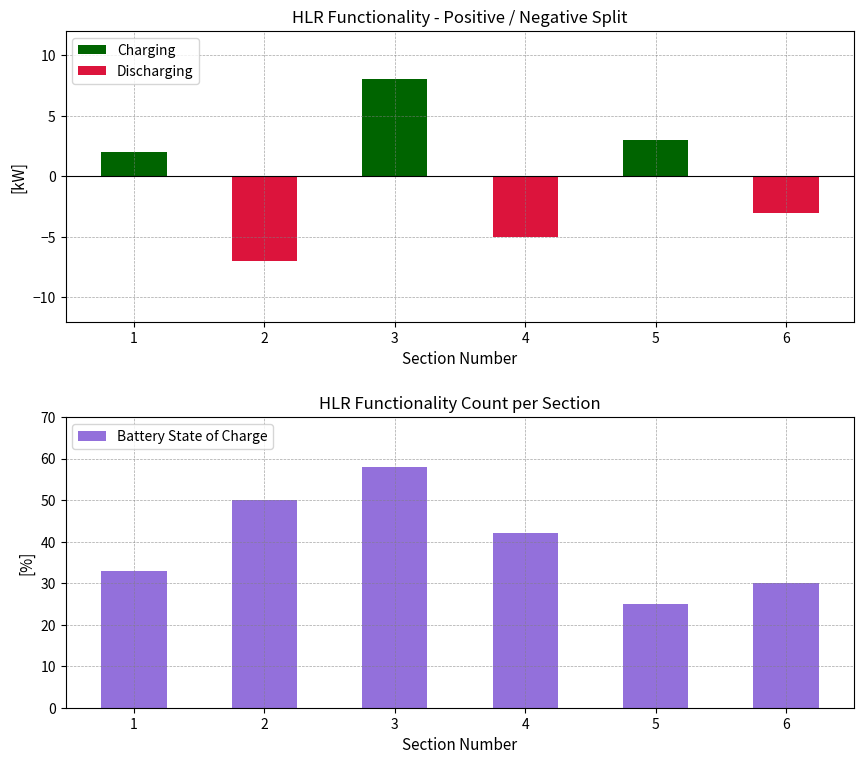

Reading right to left, what are all the values shown in this chart?

Charging: 6=0	5=3	4=0	3=8	2=0	1=2
Discharging: 6=-3	5=0	4=-5	3=0	2=-7	1=0
Battery State of Charge: 6=30	5=25	4=42	3=58	2=50	1=33